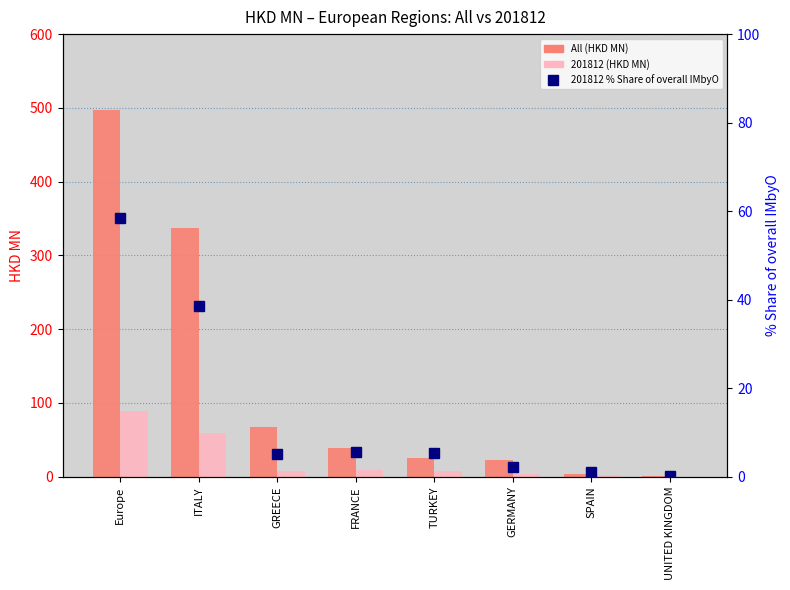

At how many categories does at least one series exceed 8?

6